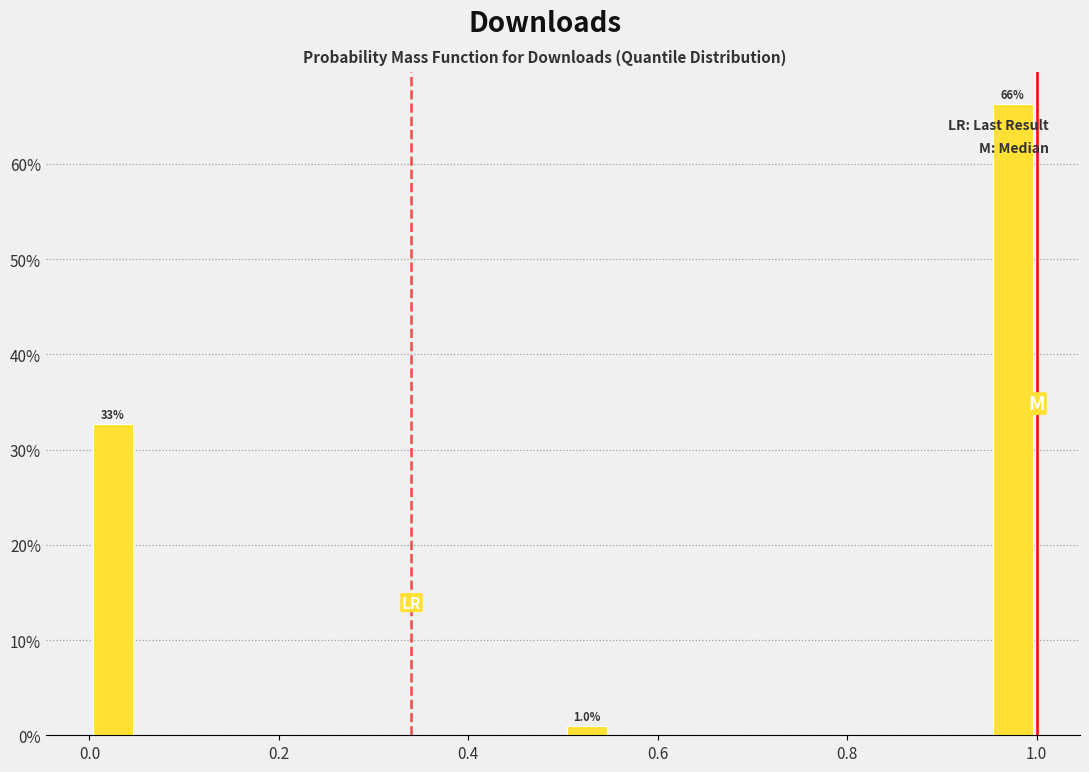

Read against the x-axis, roughly where is the centre of the tallest bar?

0.98